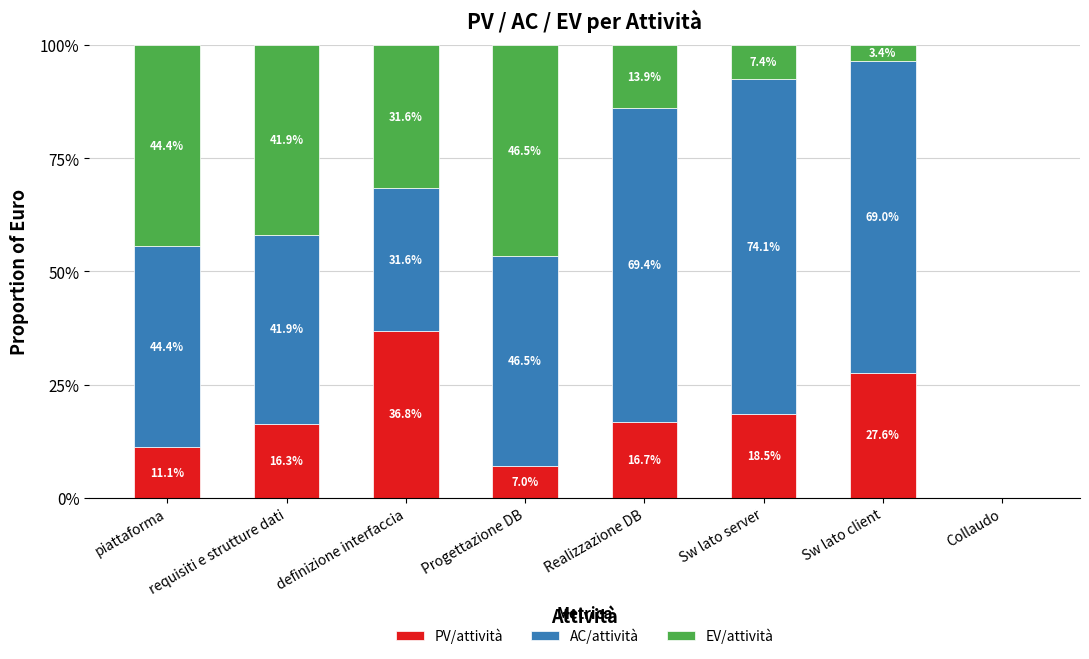

Is it true that PV/attività equals 22.2 at Realizzazione DB?

False